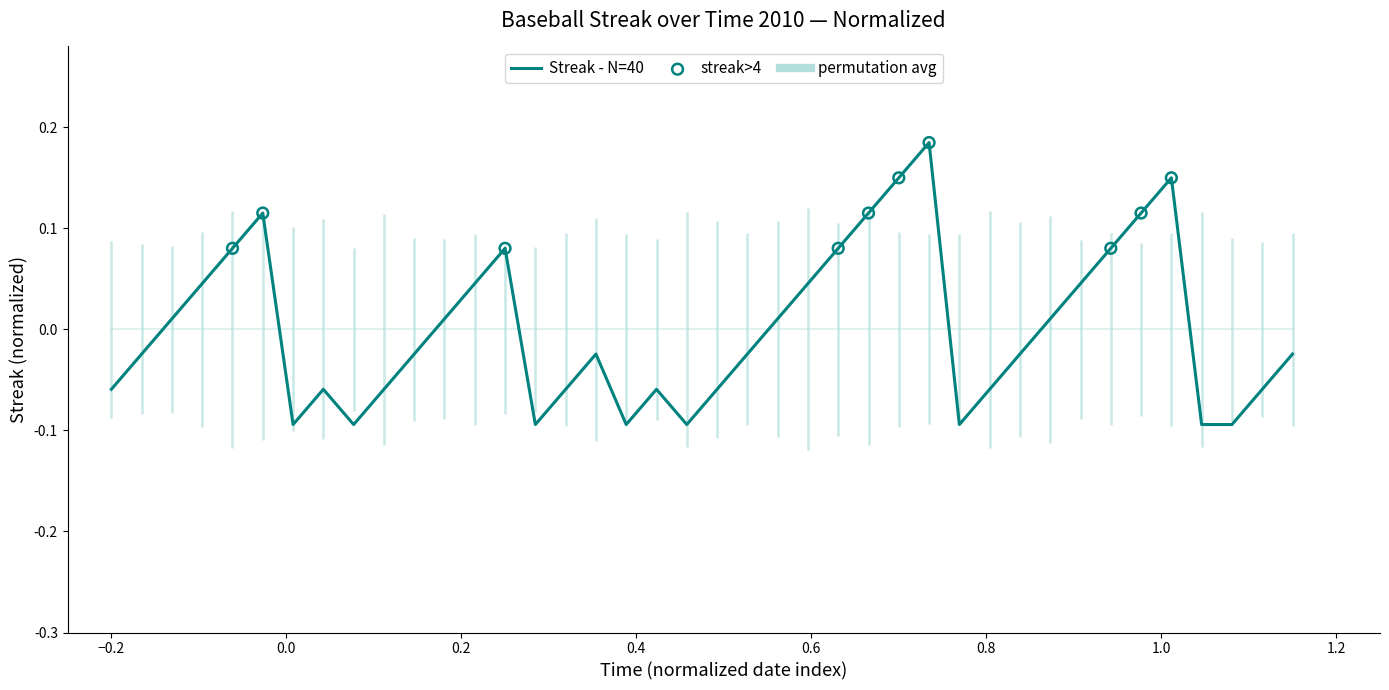

Which series reaches the maximum Y coordinate?

Streak (normalized)